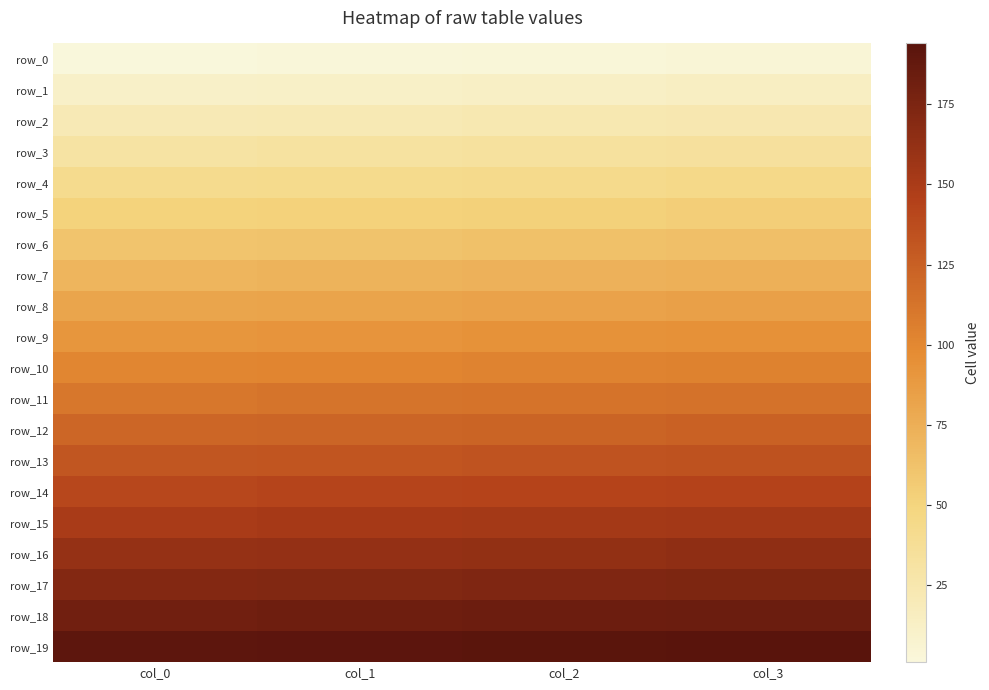

What is the difference between the maximum and minimum values in the row_17 series?

3